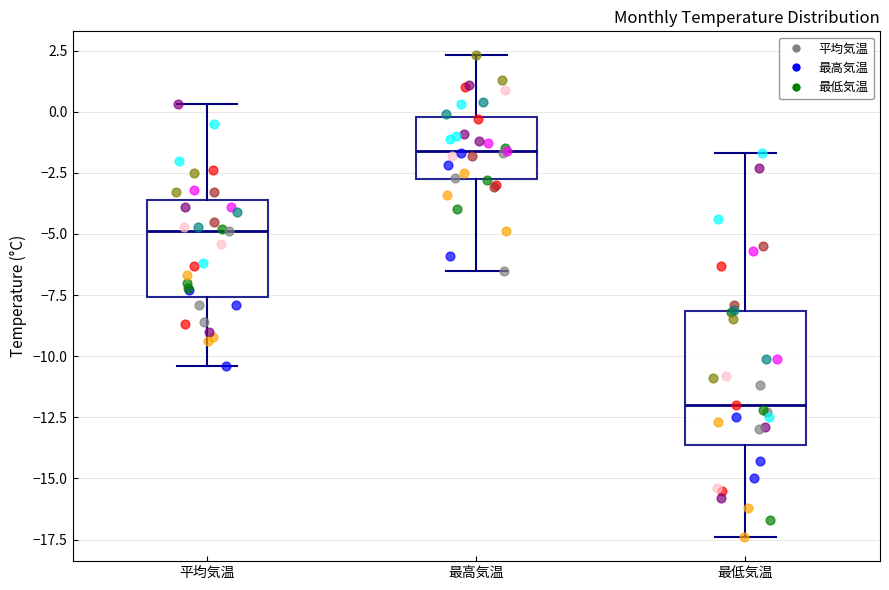

Where is the upper edge of the box for 最低気温 on the y-axis? The values are not printed on the chart, so give them approximately, as read against the axis.

-8.0